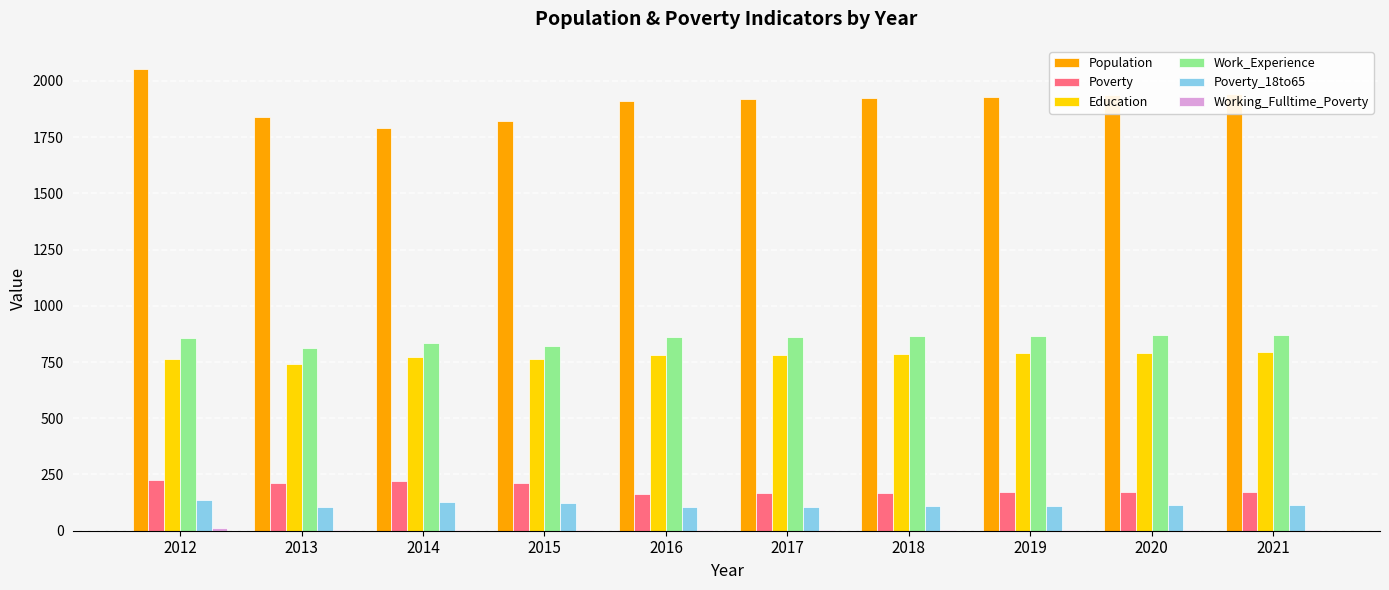

True or false: Work_Experience has a value of 1409 at 2015.

False